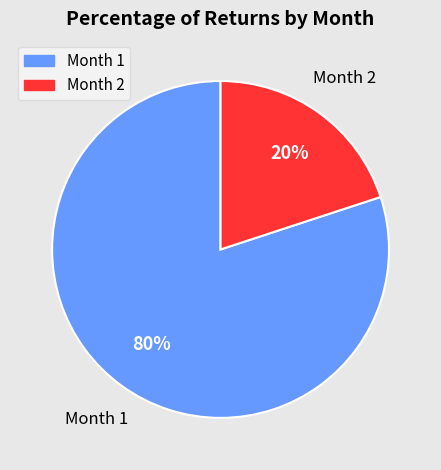

To the nearest percent, what is the combined percentage of Month 2 and Month 1?

100%